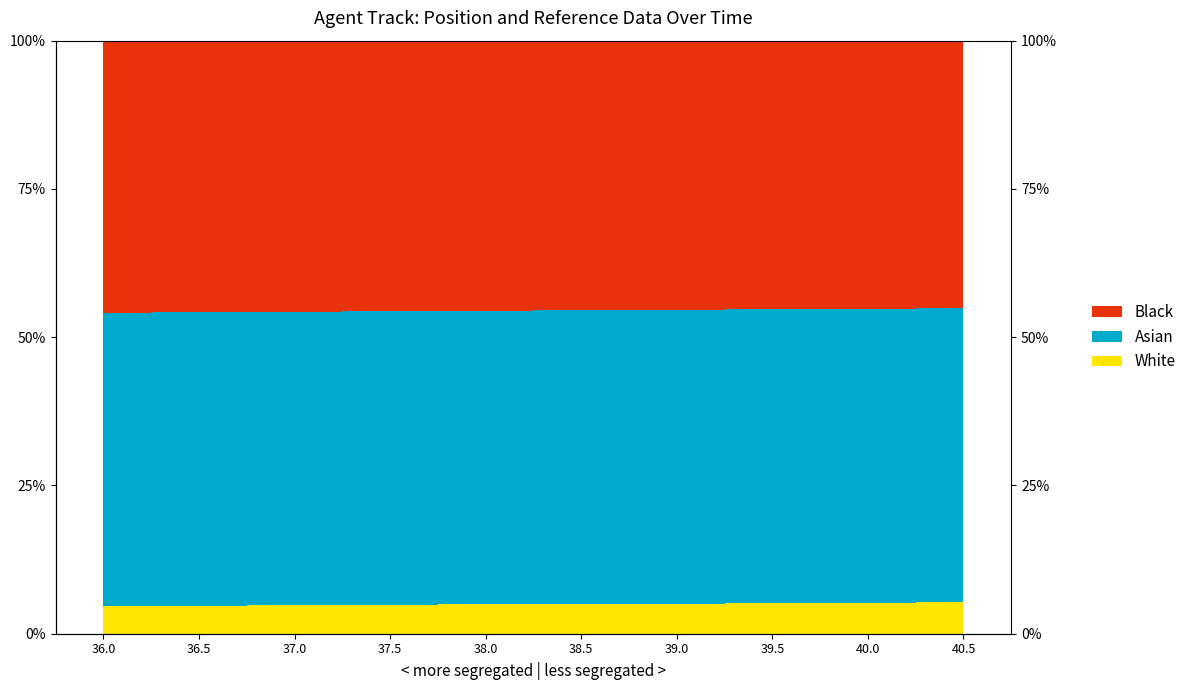

True or false: White and Asian cross at least once.

False